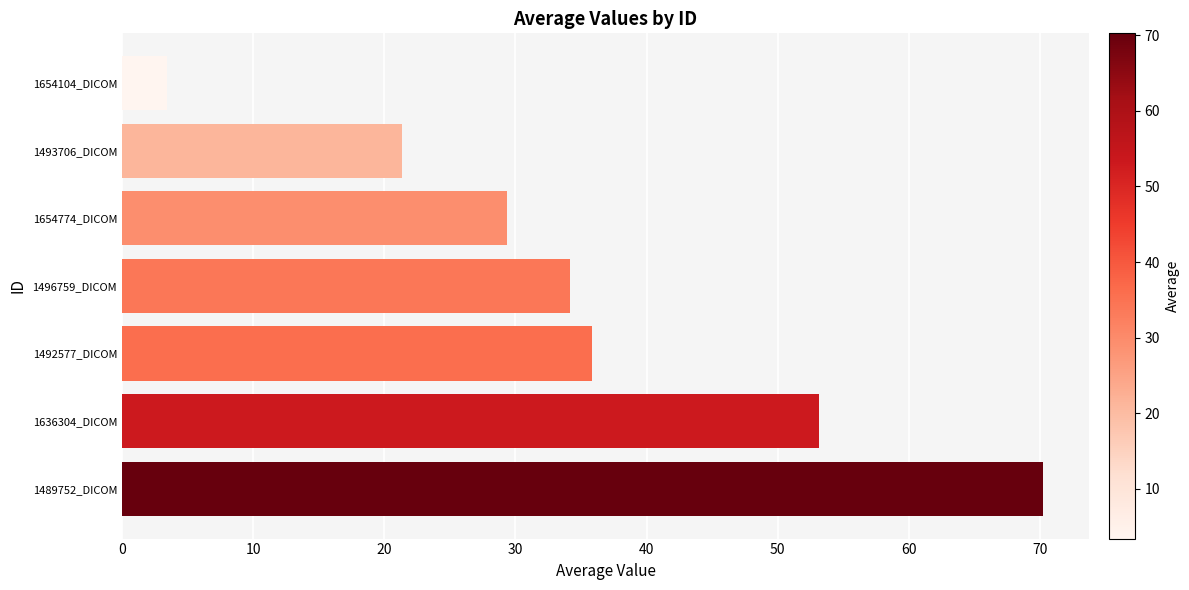

How many series are shown in this chart?

1